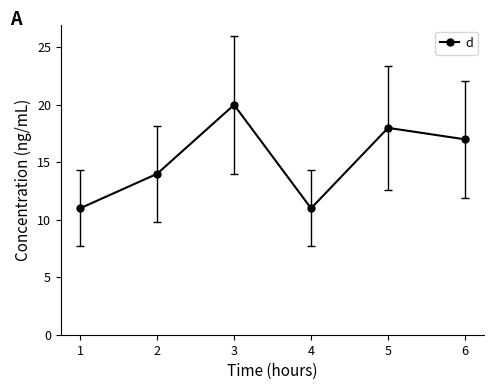

At which category does the data reach its first local valley?

4